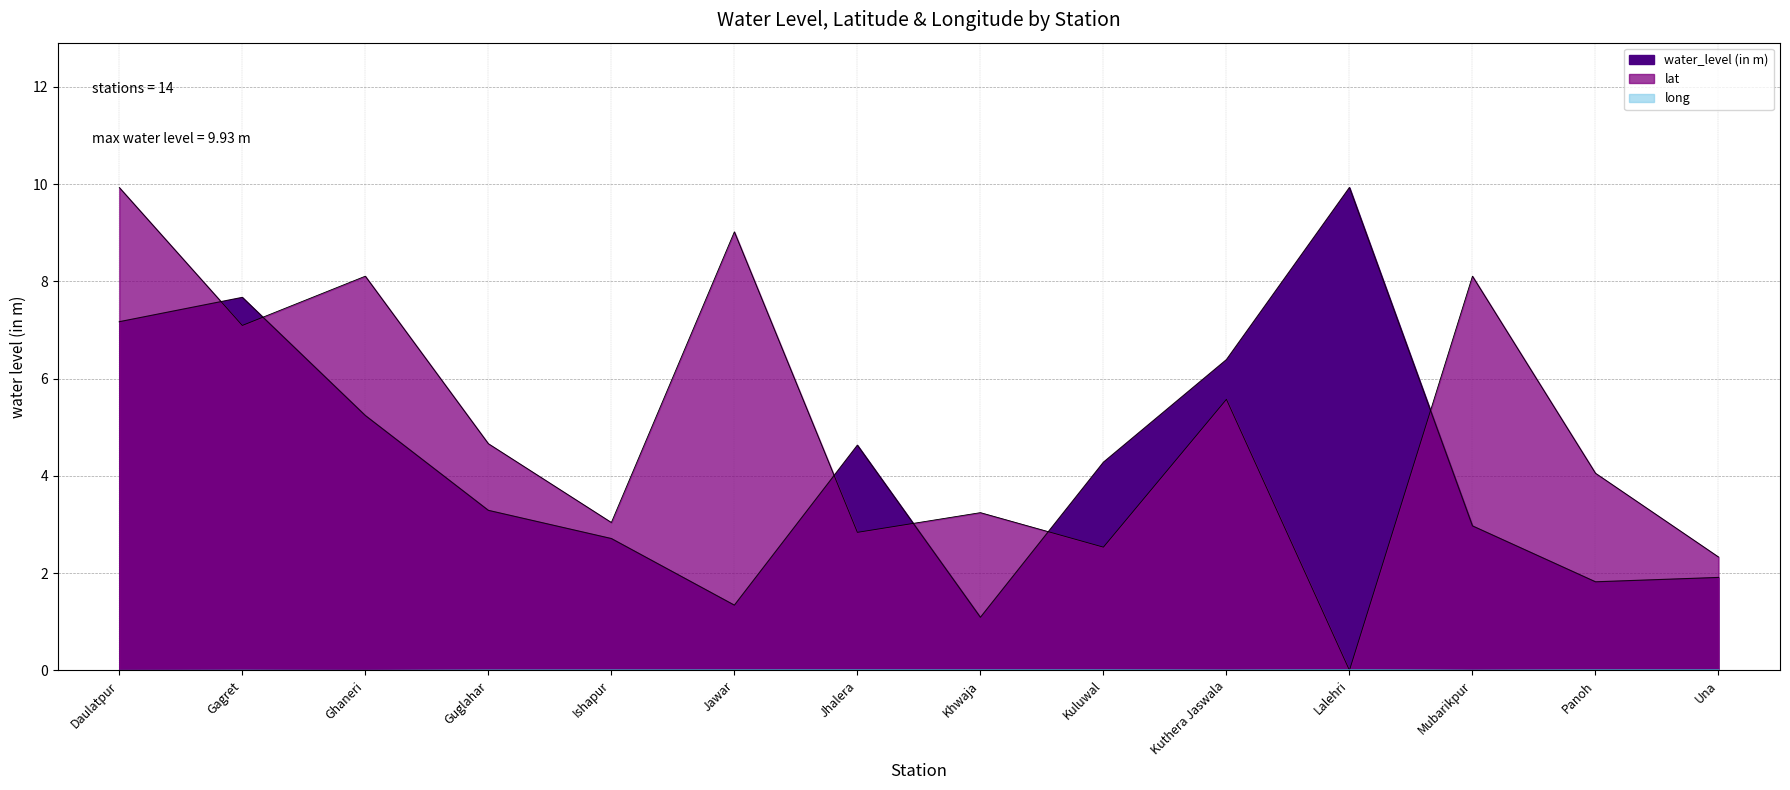

What value does the lat series have at Khwaja?

3.2